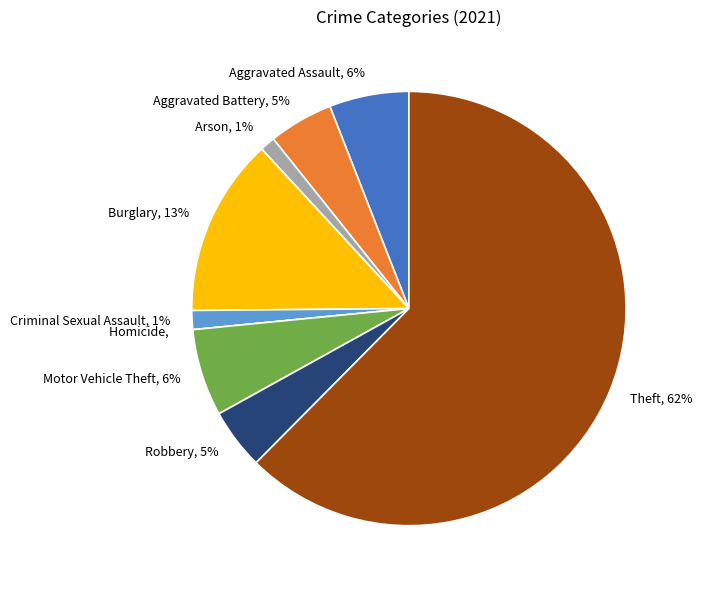

Is the sum of Robbery and Arson greater than half?

No